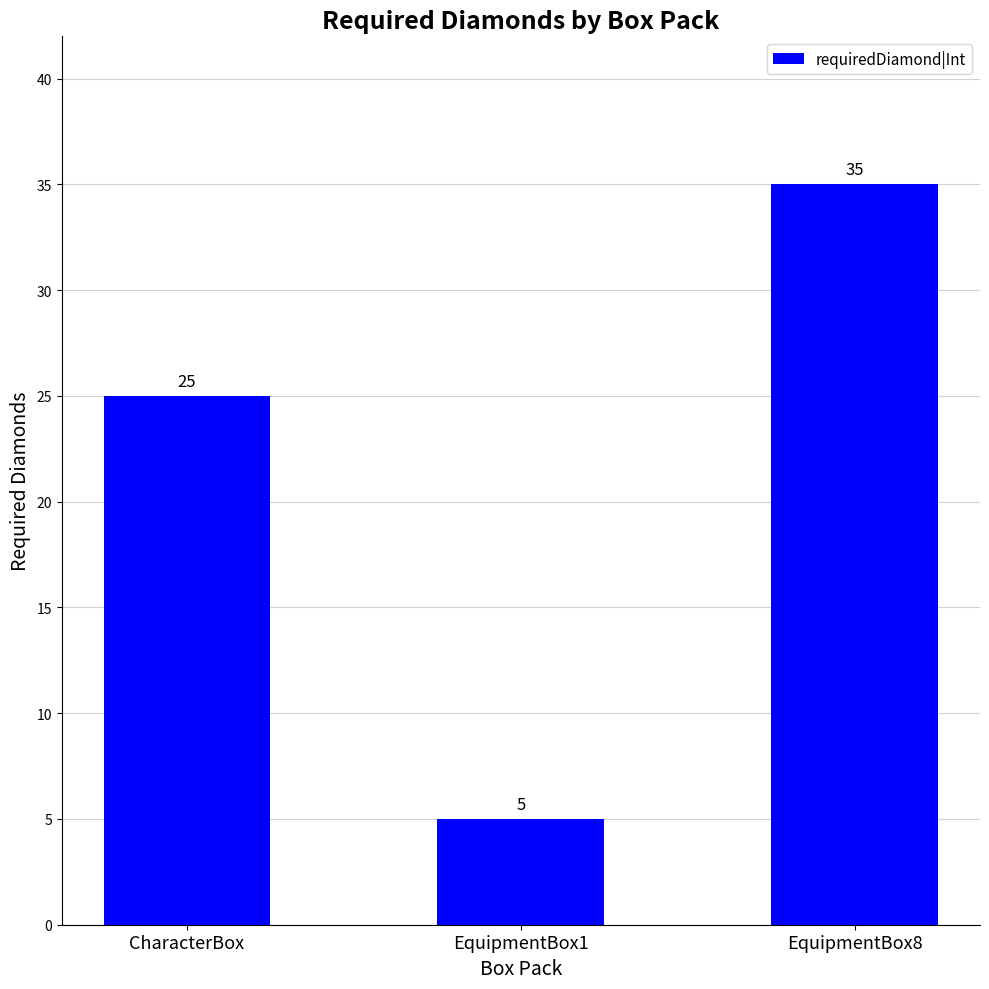

What position from the left is EquipmentBox8?

3